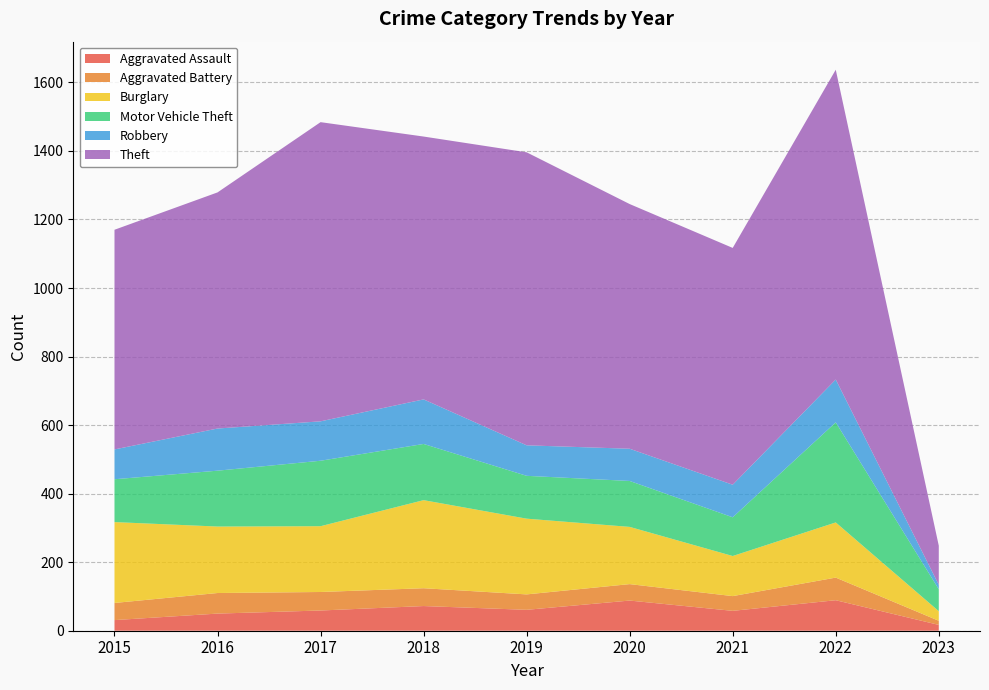

Reading left to right, what are all the values shown in this chart?

Aggravated Assault: 31	50	59	72	61	88	58	89	17
Aggravated Battery: 50	60	54	52	45	48	43	66	12
Burglary: 236	194	192	257	221	167	117	161	28
Motor Vehicle Theft: 125	163	191	164	125	134	113	292	64
Robbery: 87	123	115	130	89	94	95	125	13
Theft: 641	689	873	767	855	714	691	904	114